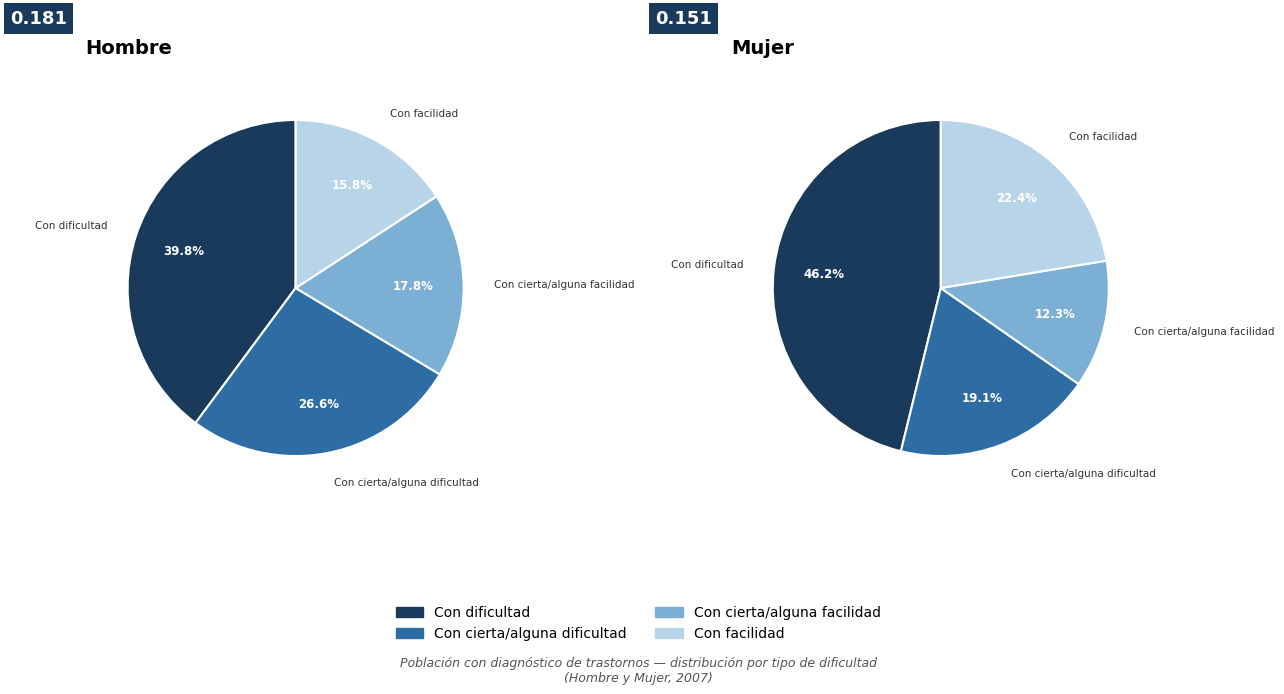

How many slices are in this pie chart?

4